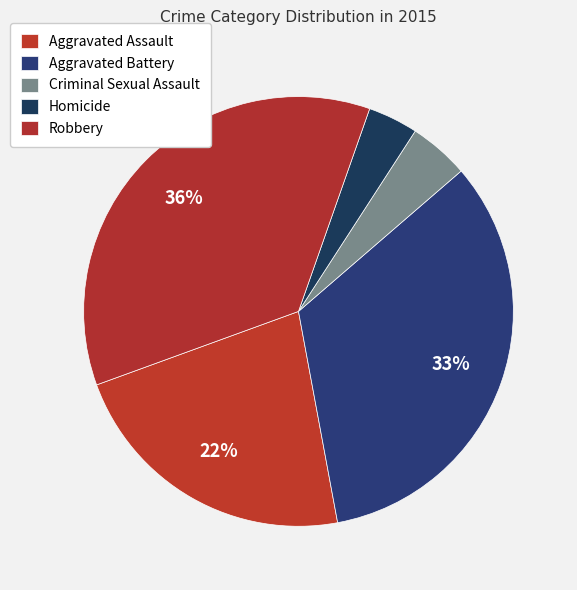

Count the number of slices in the pie.

5